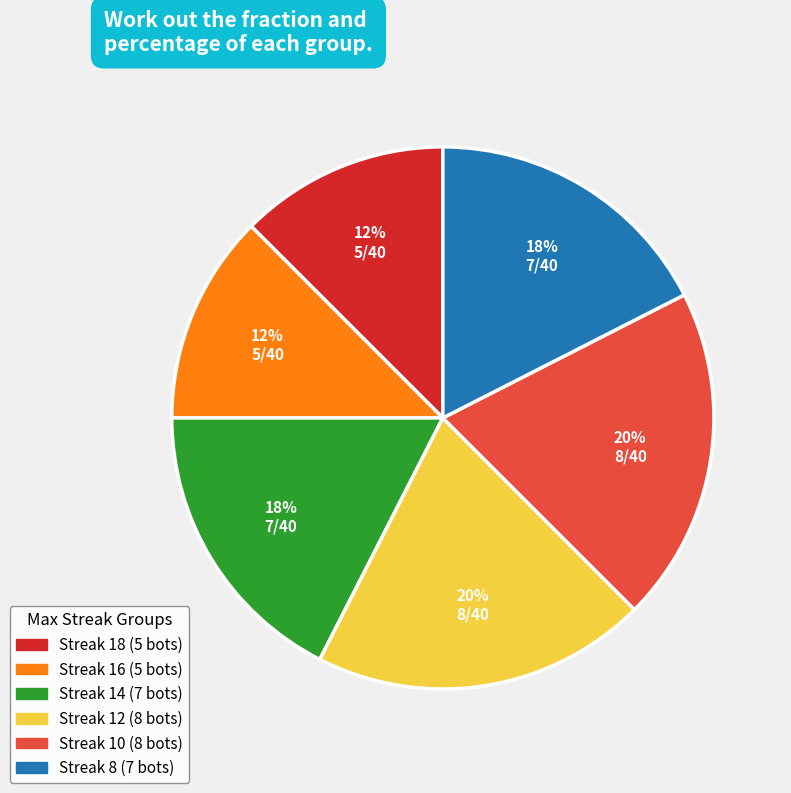

Count the number of slices in the pie.

6